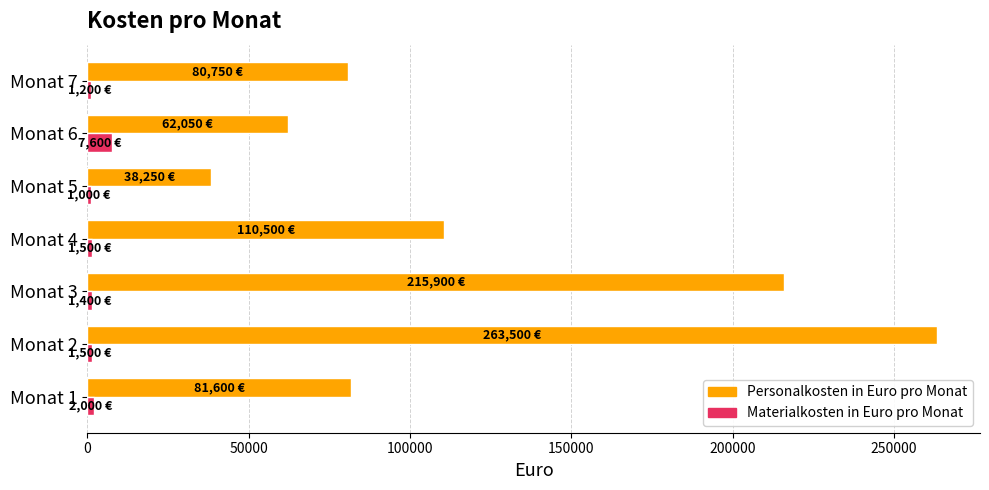

Which series has the largest range (max minus min)?

Personalkosten in Euro pro Monat